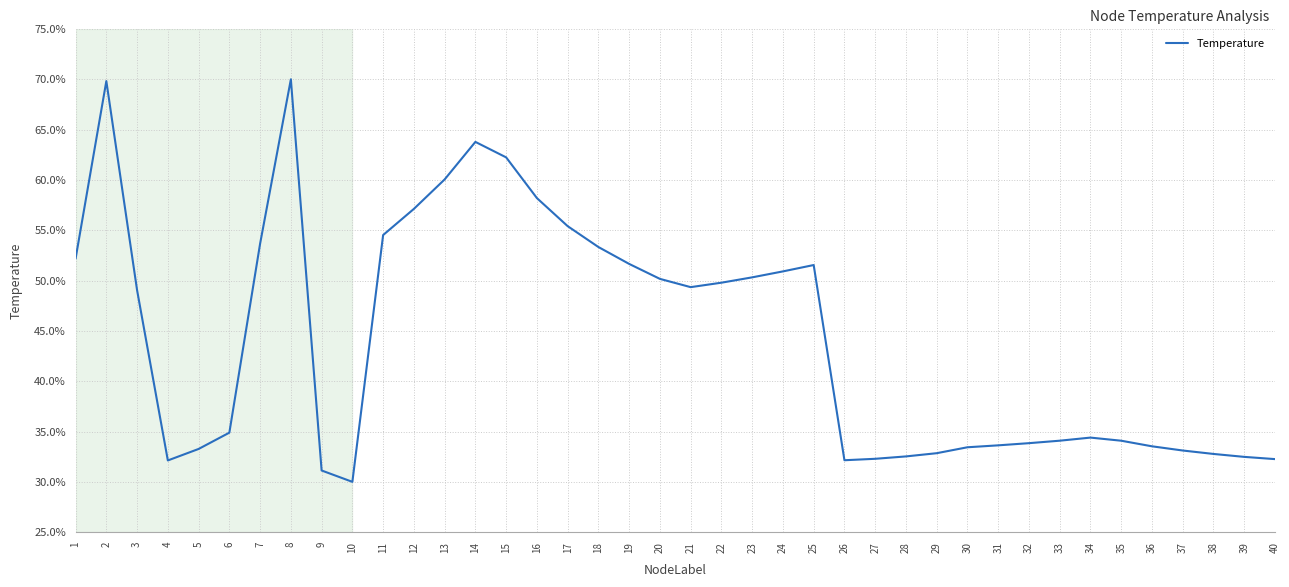

What is the difference between the values at 5 and 20?

16.9